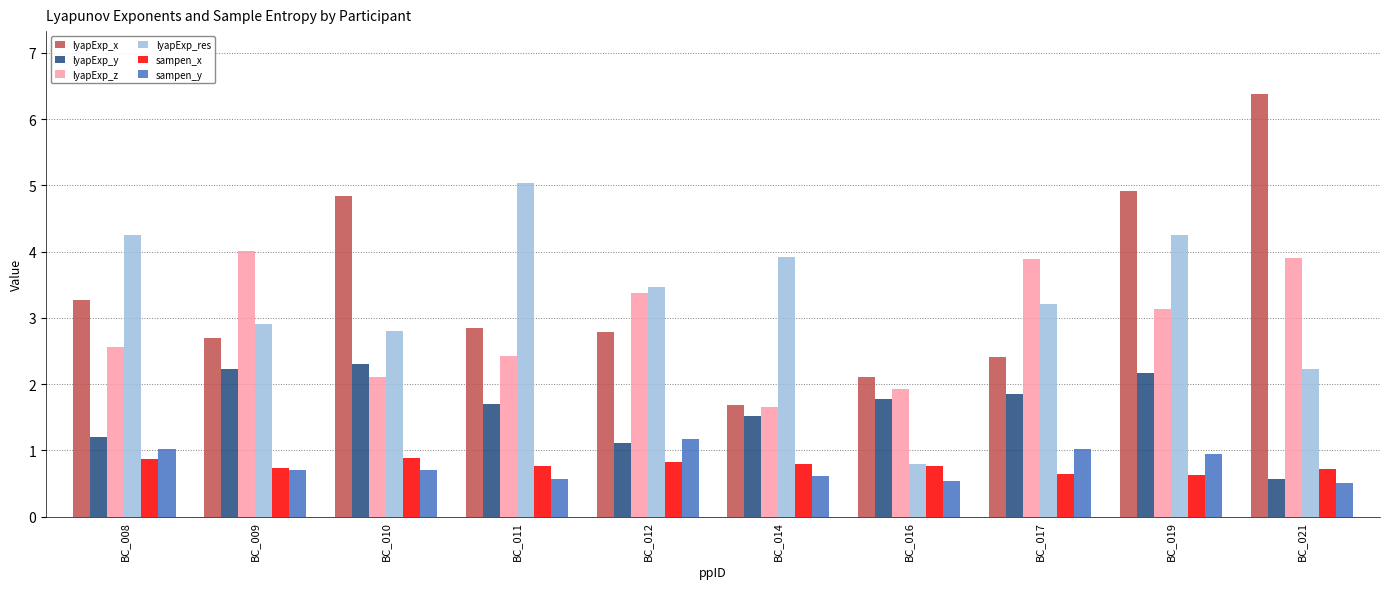

At which label does lyapExp_x first exceed 2?

BC_008